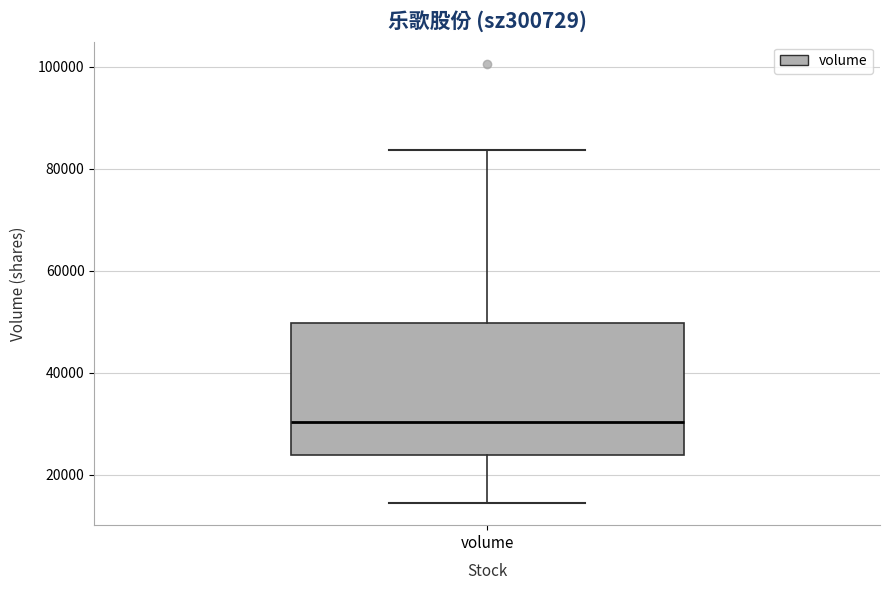

Where does the lower whisker of the box for volume end on the y-axis? The values are not printed on the chart, so give them approximately, as read against the axis.

14000